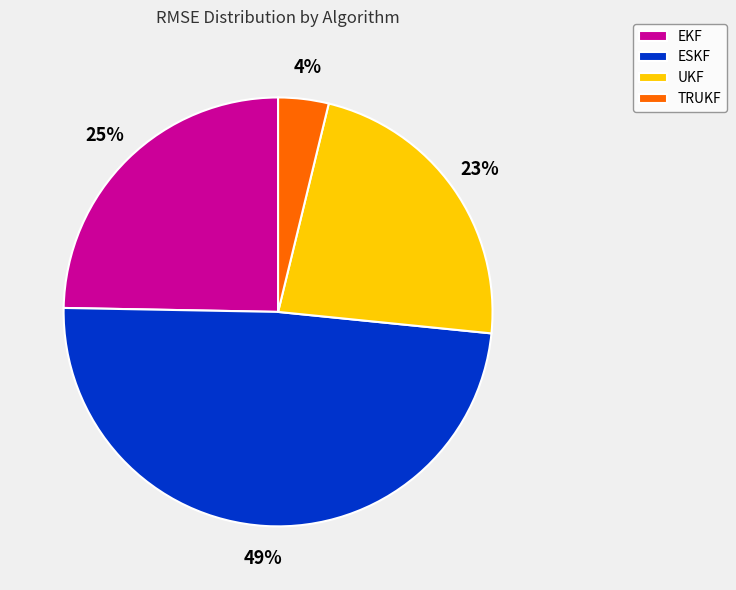

To the nearest percent, what is the average slice percentage?

25%